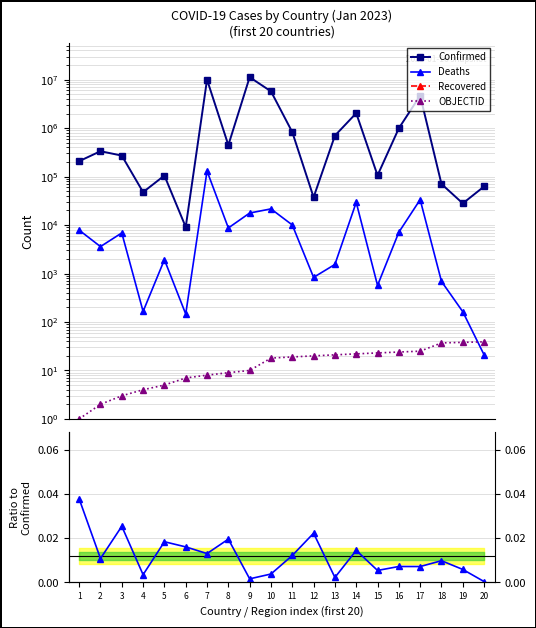

True or false: Deaths has a value of 4465.8 at 8.

False